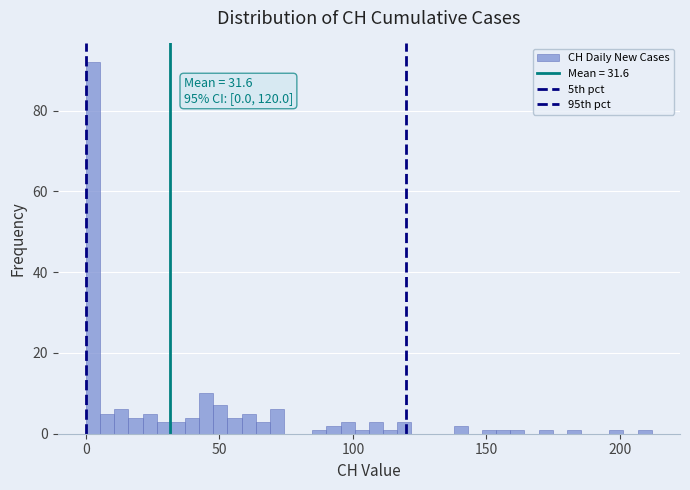

Read against the x-axis, roughly where is the centre of the tallest bar?

5